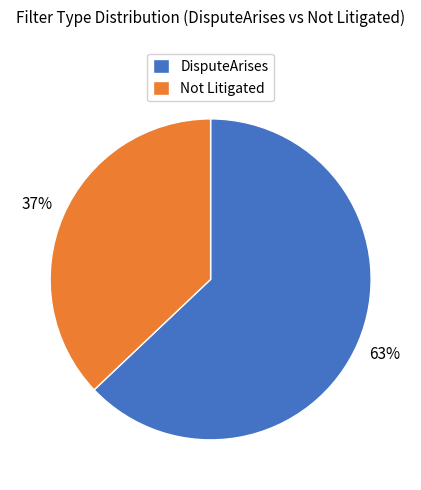

Do Not Litigated and DisputeArises together represent more than half of the pie?

Yes